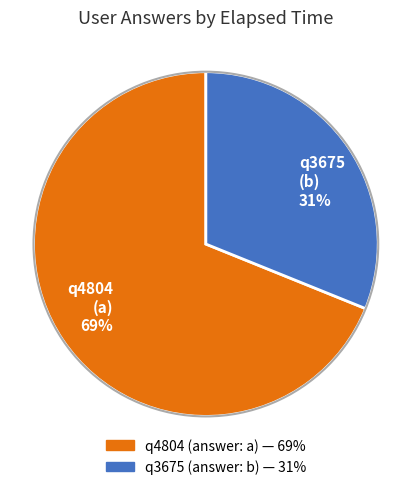

What is the ratio of the value at q4804 (a) 69% to the value at q3675 (b) 31%?

2.2